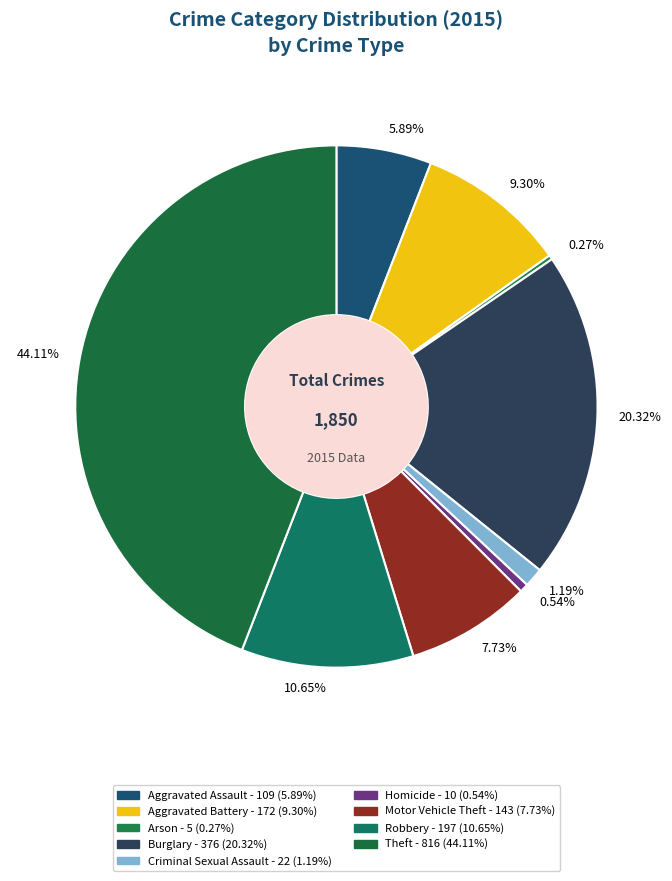

Does Arson account for over 50% of the chart?

No